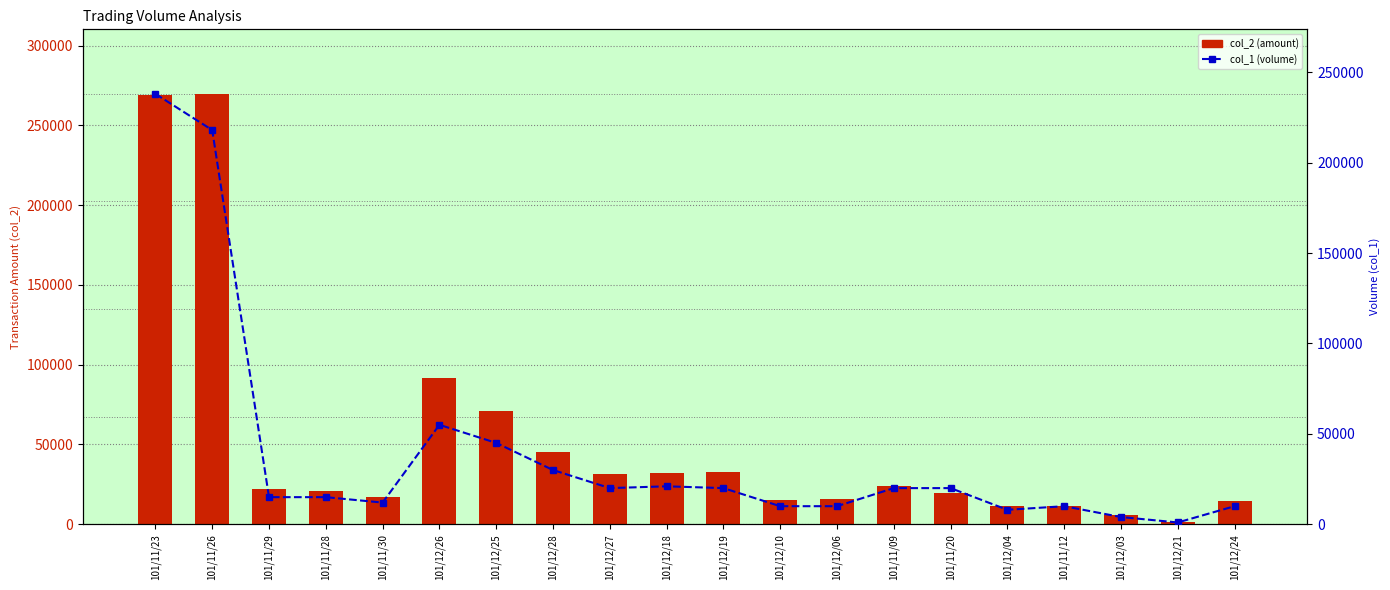

Count the number of data series in this chart.

2